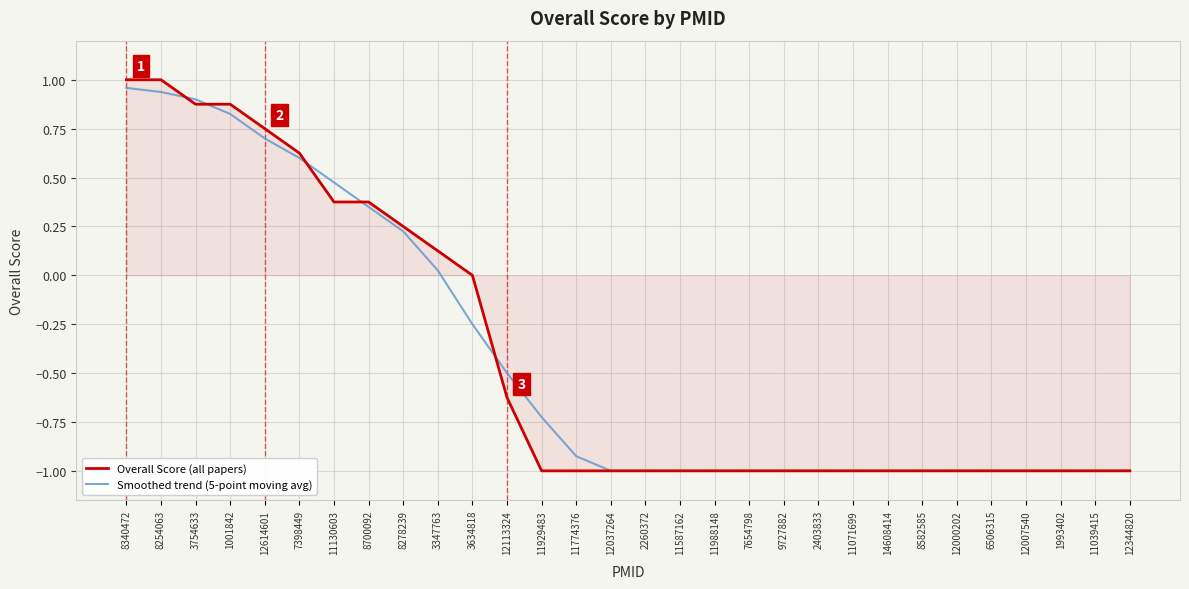

Rank the series at 12113324 from lowest to highest value.

Overall Score (all papers), Smoothed trend (5-point moving avg)